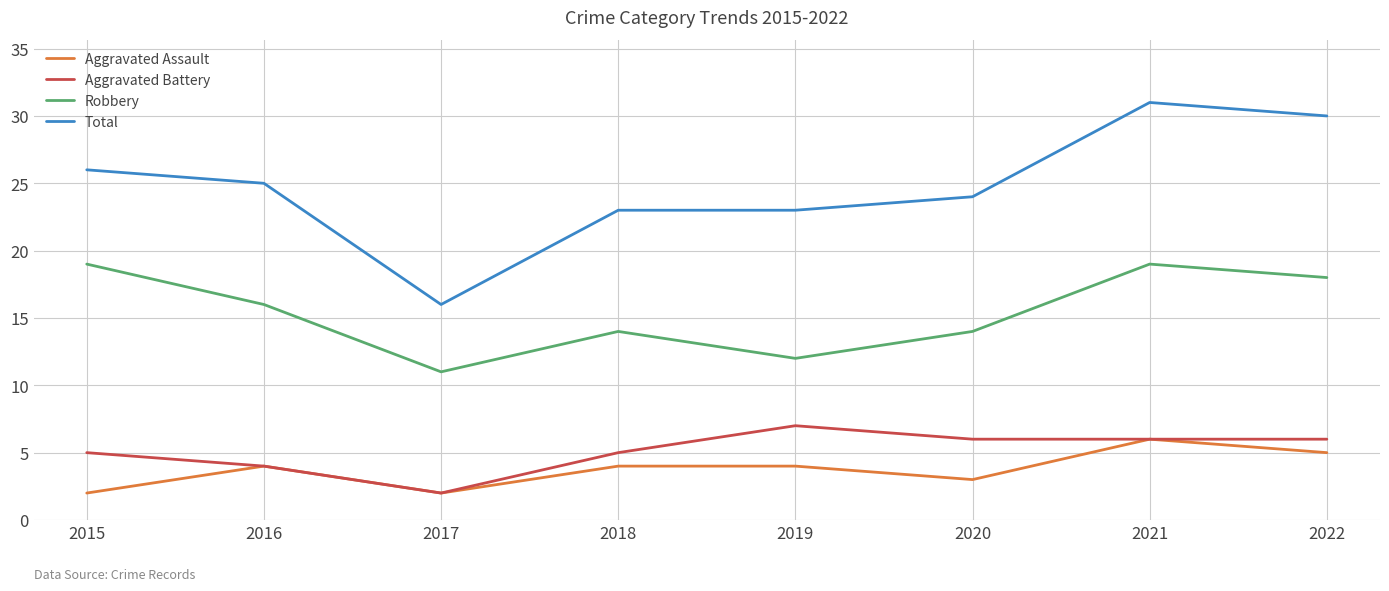

What is the spread (max minus min) of values at 2020?

21